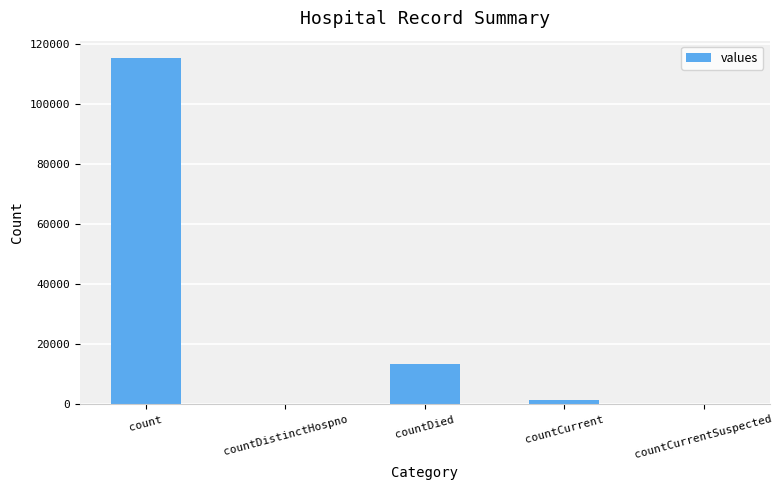

Reading left to right, list all the values displayed in this chart.

count=115379	countDistinctHospno=0	countDied=13343	countCurrent=1383	countCurrentSuspected=0